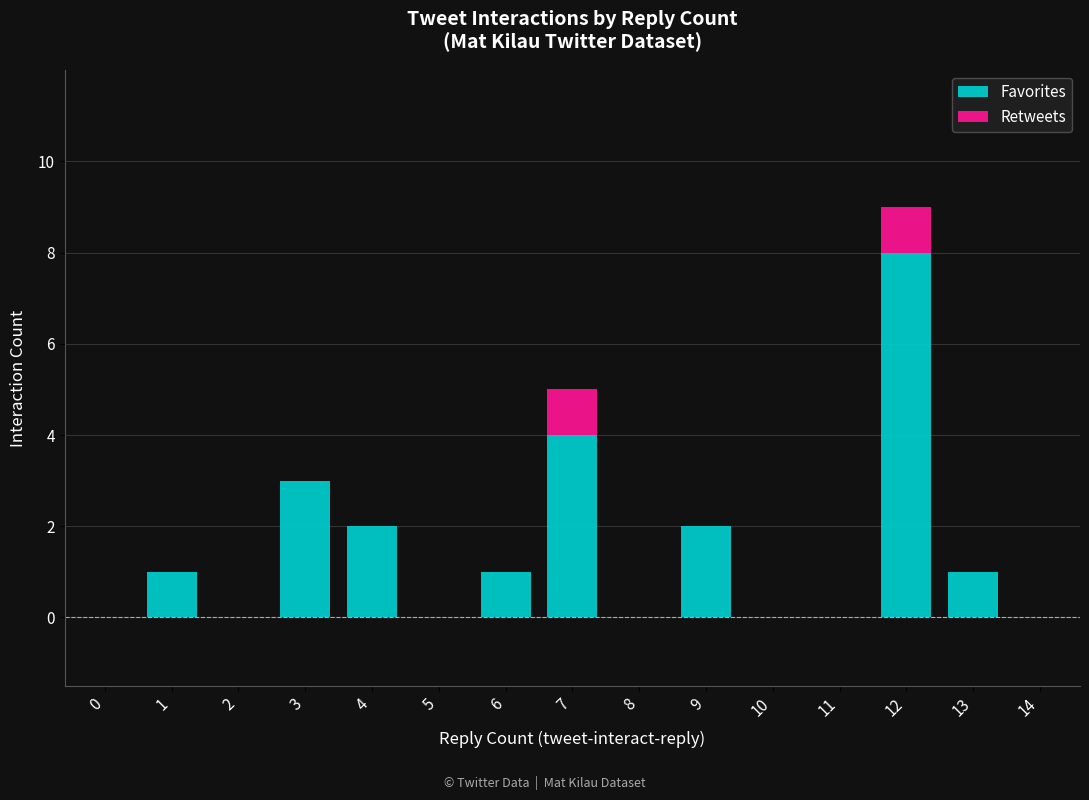

What is the sum of all Favorites values?

22